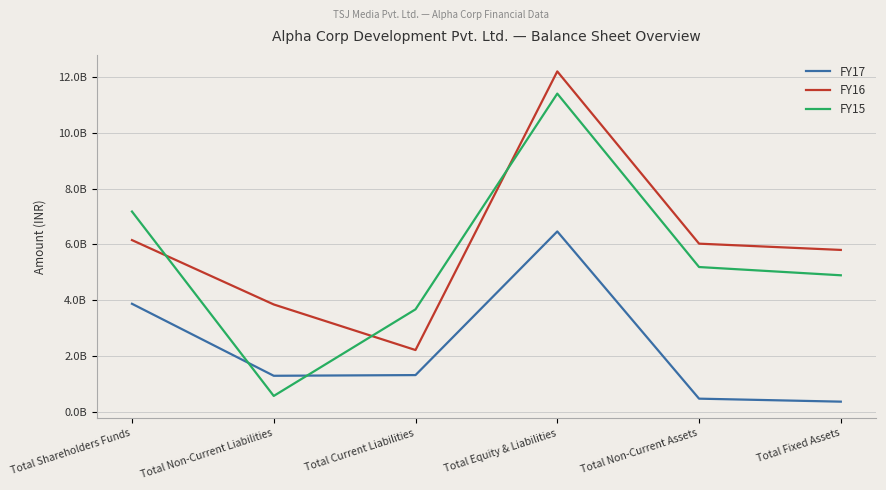

True or false: FY17 has more than 0 interior local peaks.

True